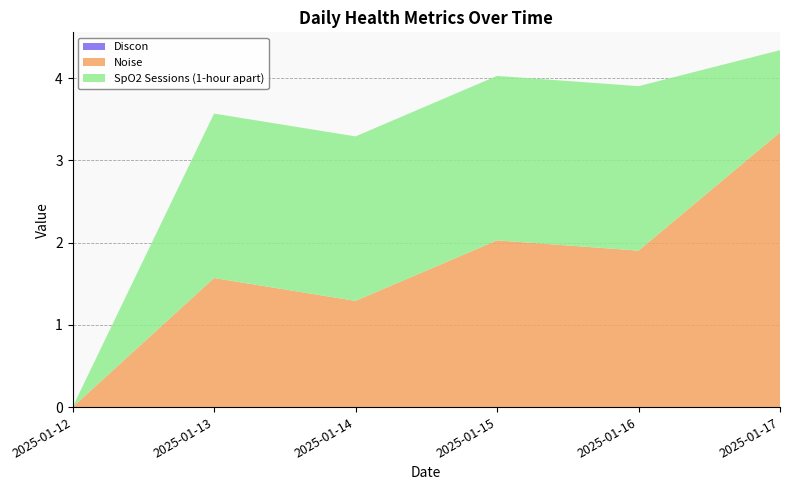

Reading left to right, extract all data points from this chart.

Discon: 2025-01-12=0.0	2025-01-13=0.0	2025-01-14=0.0	2025-01-15=0.0	2025-01-16=0.0	2025-01-17=0.0
Noise: 2025-01-12=0.0	2025-01-13=1.6	2025-01-14=1.3	2025-01-15=2.0	2025-01-16=1.9	2025-01-17=3.3
SpO2 Sessions (1-hour apart): 2025-01-12=0.0	2025-01-13=2.0	2025-01-14=2.0	2025-01-15=2.0	2025-01-16=2.0	2025-01-17=1.0